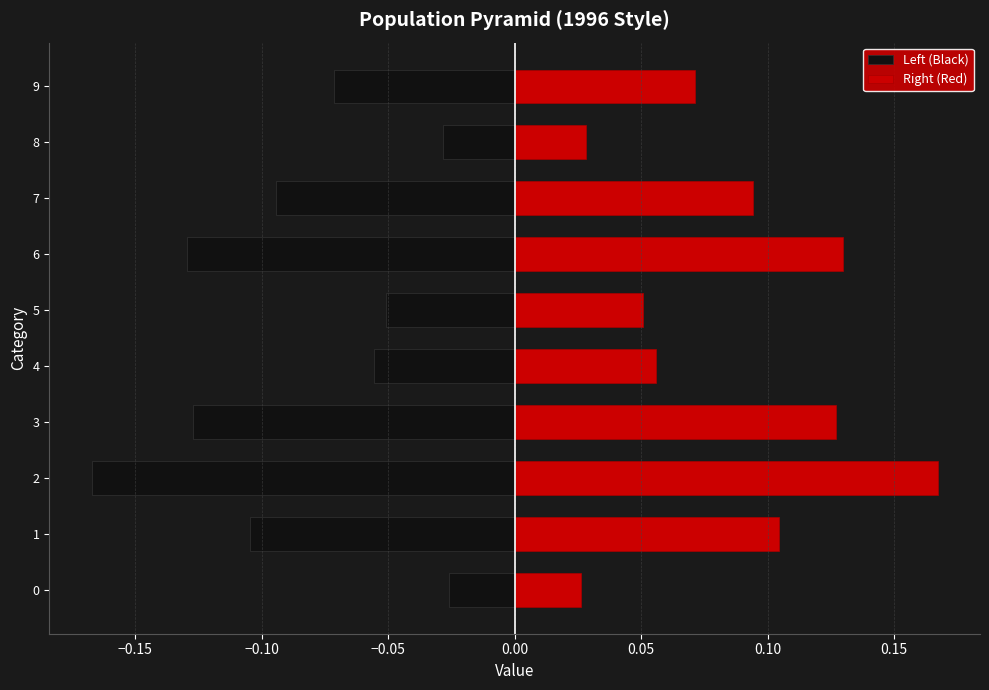

Reading left to right, transcribe all the data shown in this chart.

Left (Black): -0.0	-0.1	-0.2	-0.1	-0.1	-0.1	-0.1	-0.1	-0.0	-0.1
Right (Red): 0.0	0.1	0.2	0.1	0.1	0.1	0.1	0.1	0.0	0.1